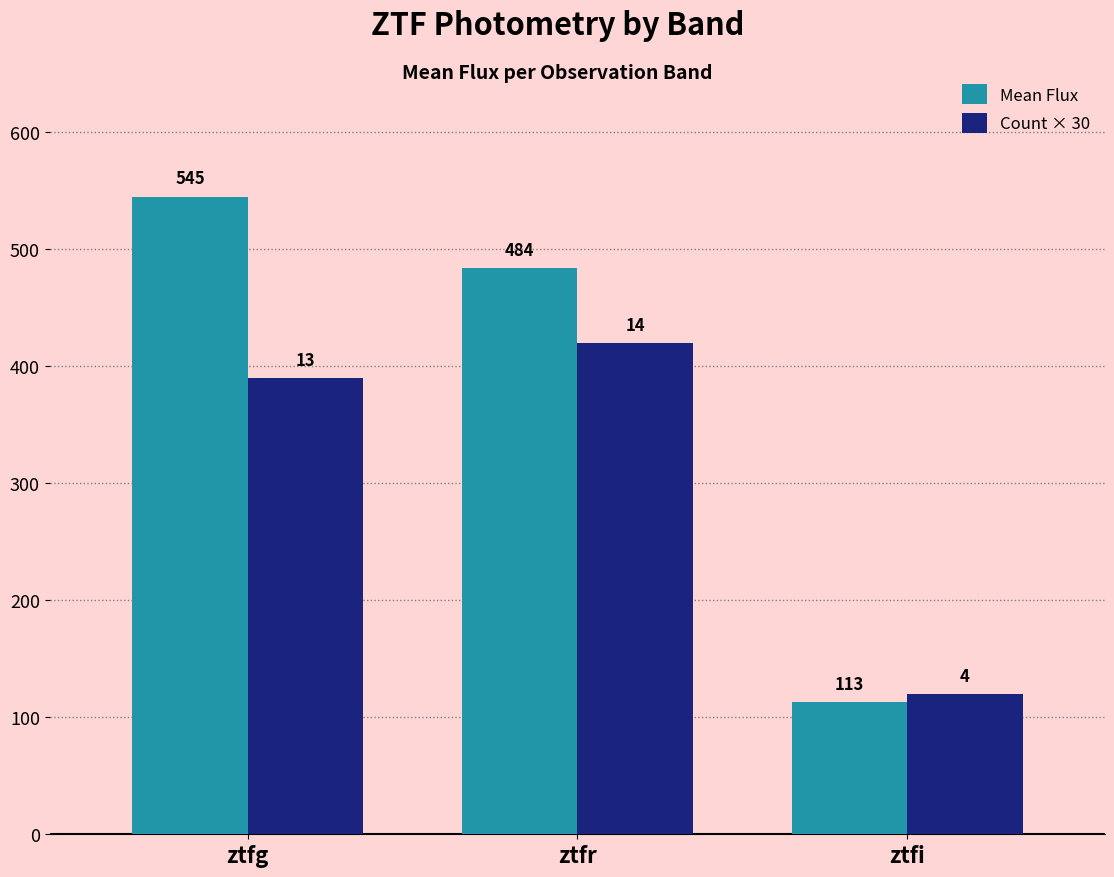

What is the total value across all series at ztfi?

233.0